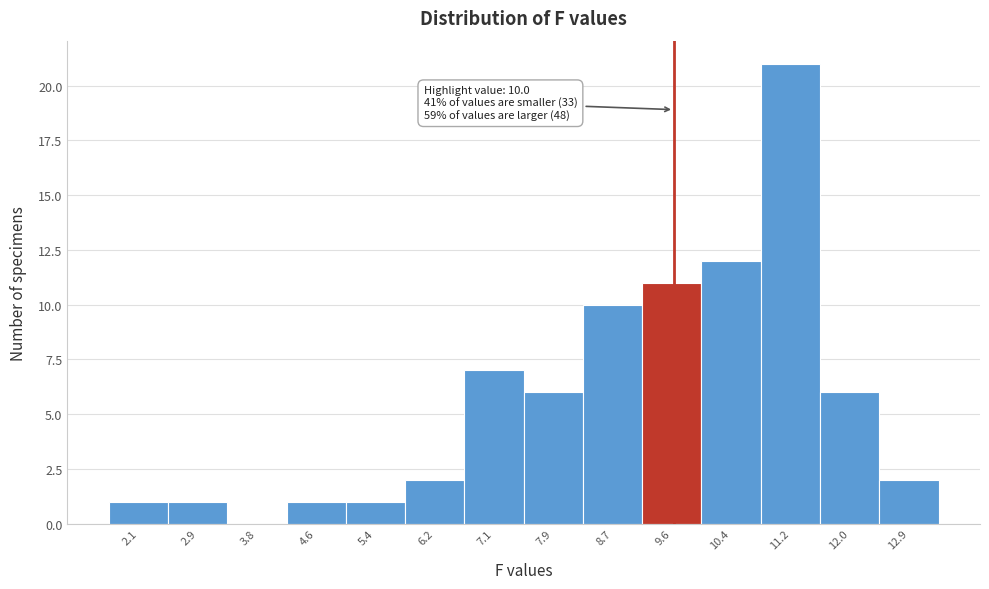

Reading left to right, what are all the values shown in this chart?

2.1=1	2.9=1	3.8=0	4.6=1	5.4=1	6.2=2	7.1=7	7.9=6	8.7=10	9.6=11	10.4=12	11.2=21	12.0=6	12.9=2